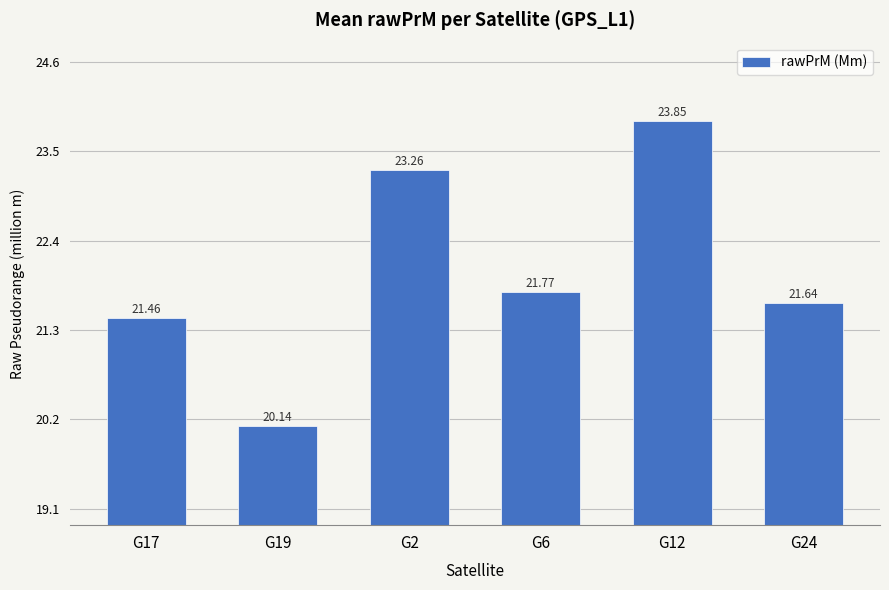

What is the maximum value shown in the chart?

23.8